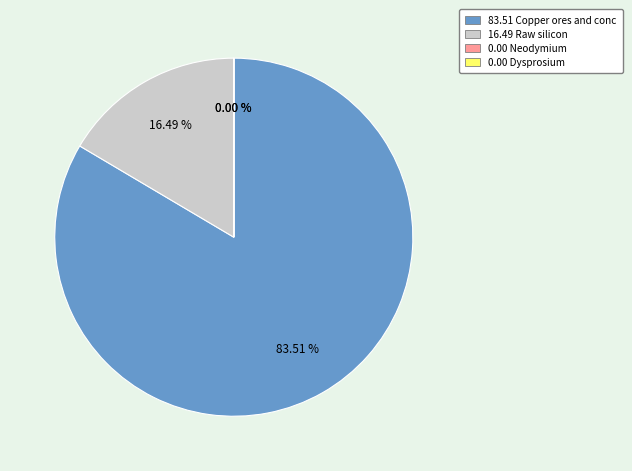

Is there a majority slice in this chart?

Yes